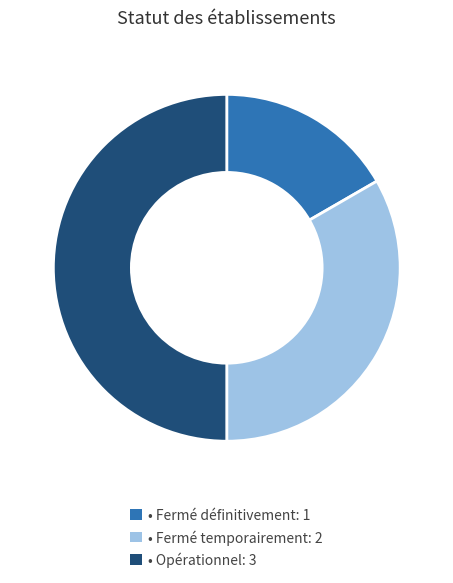

Rank the categories by value from highest to lowest.

Opérationnel, Fermé temporairement, Fermé définitivement